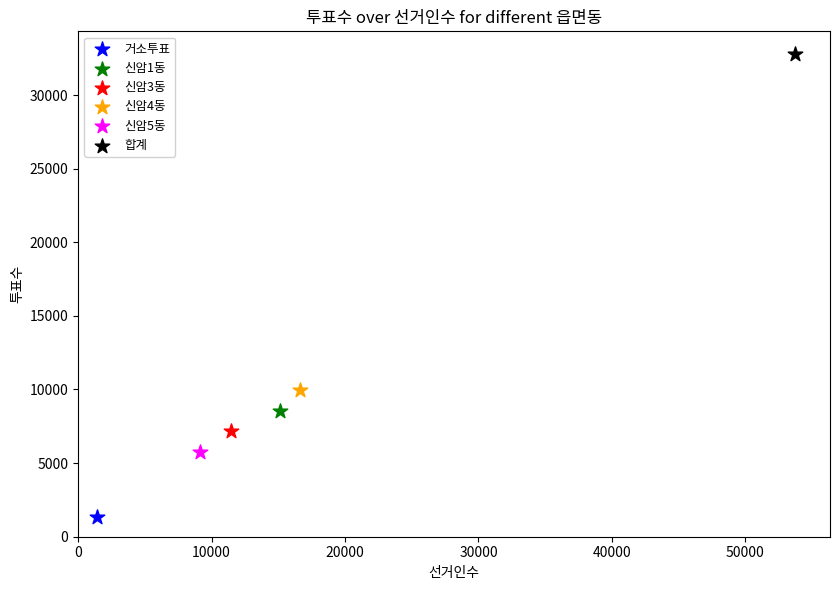

What are all the series names shown in the legend?

거소투표, 신암1동, 신암3동, 신암4동, 신암5동, 합계